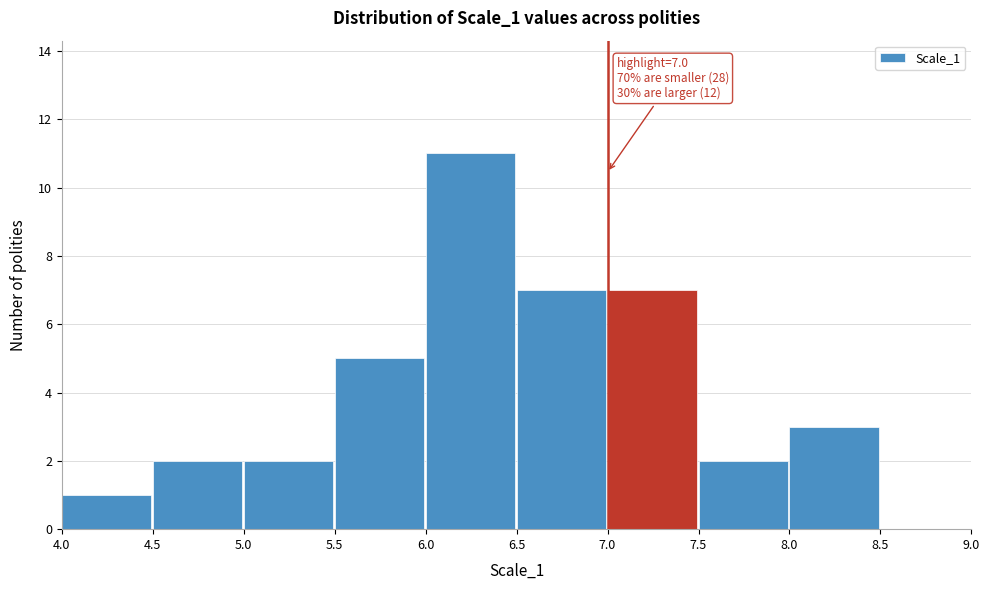

Which range on the x-axis has the tallest bar?

6.0 to 6.5